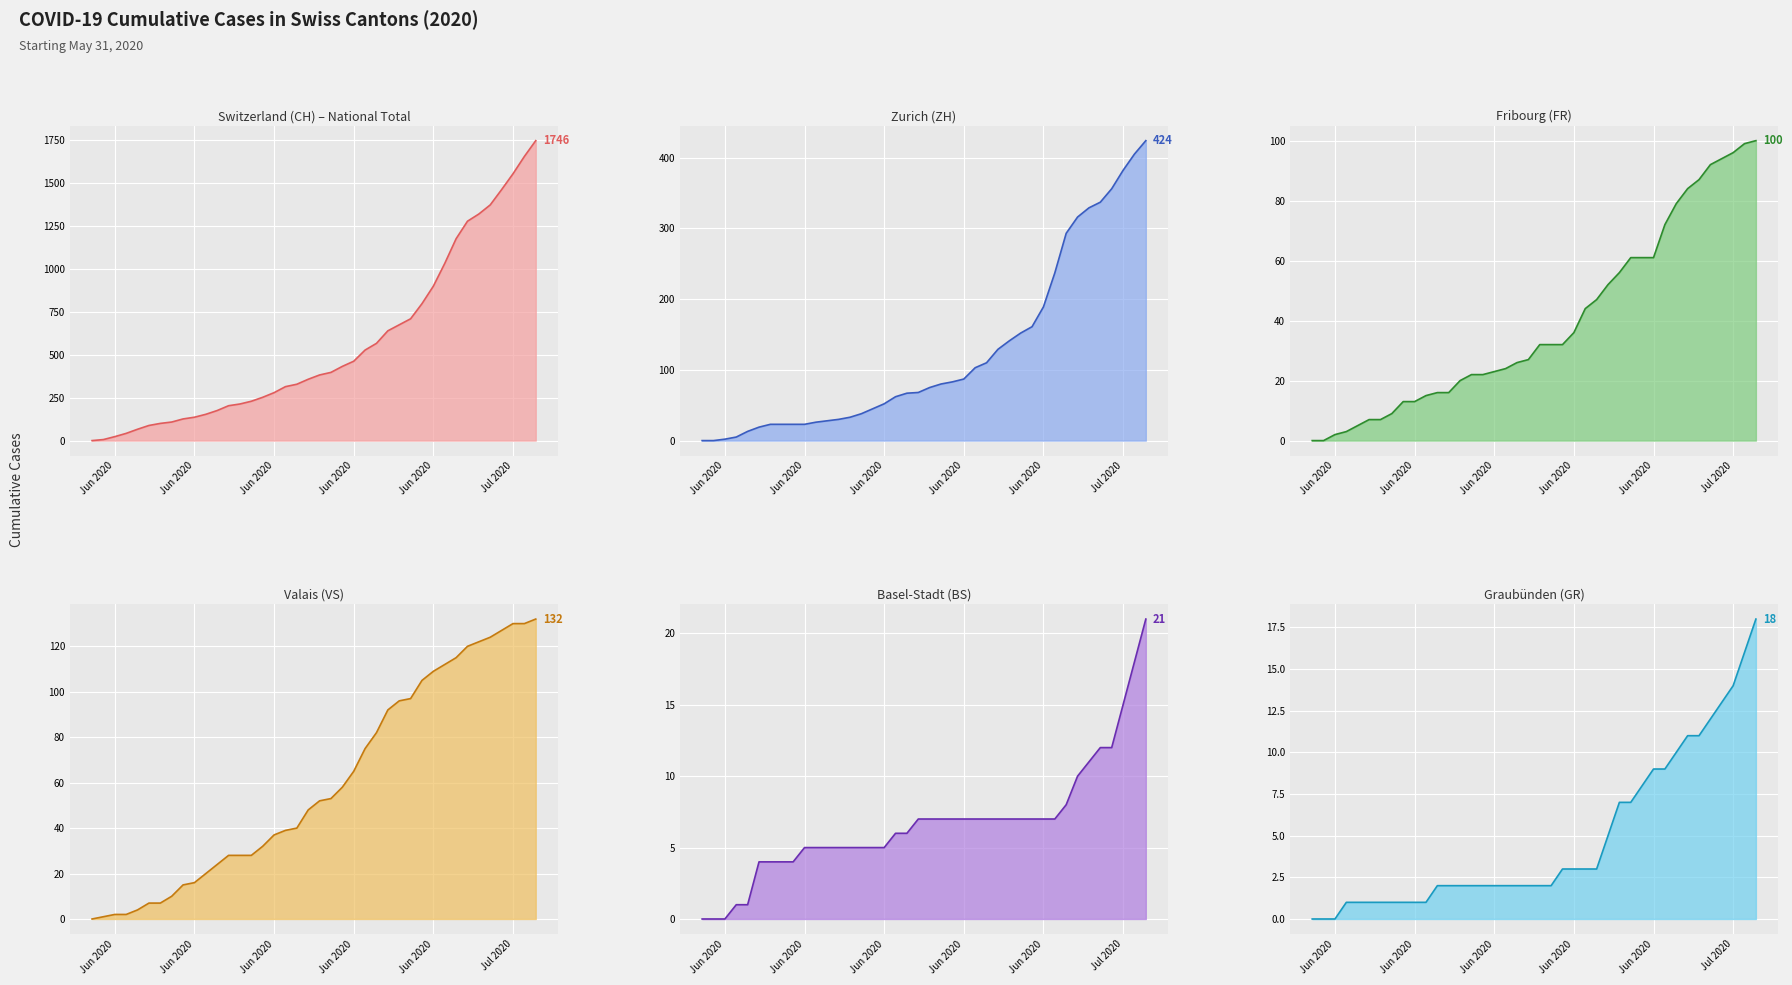

List the series in order of their peak value, highest first.

CH (line), ZH (line), VS (line), FR (line), BS (line), GR (line)